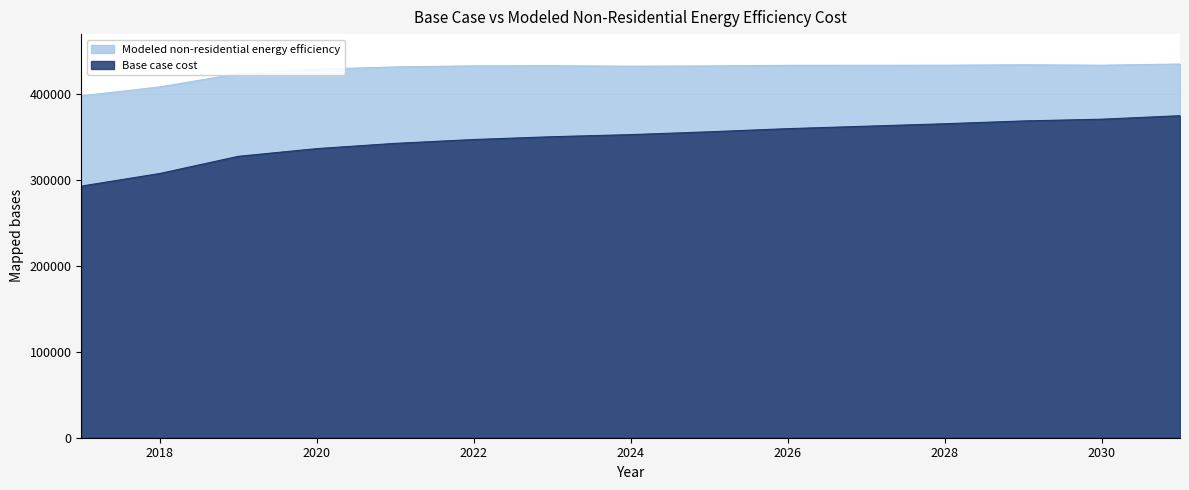

True or false: Base case cost and Modeled non-residential energy efficiency intersect in this chart.

False